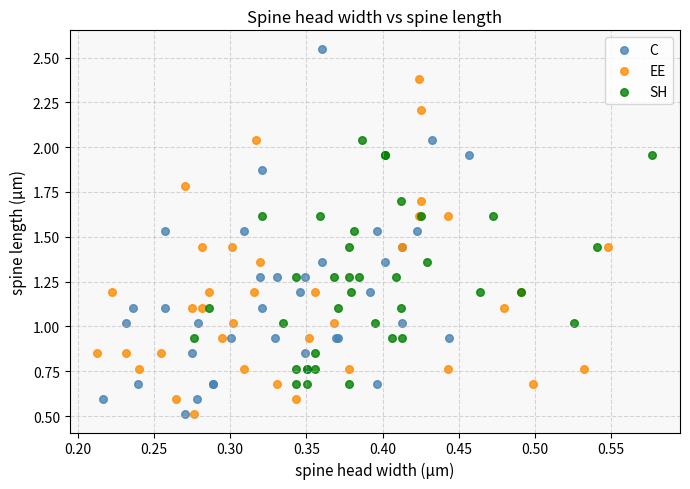

Which series has the widest spread of Y values?

C